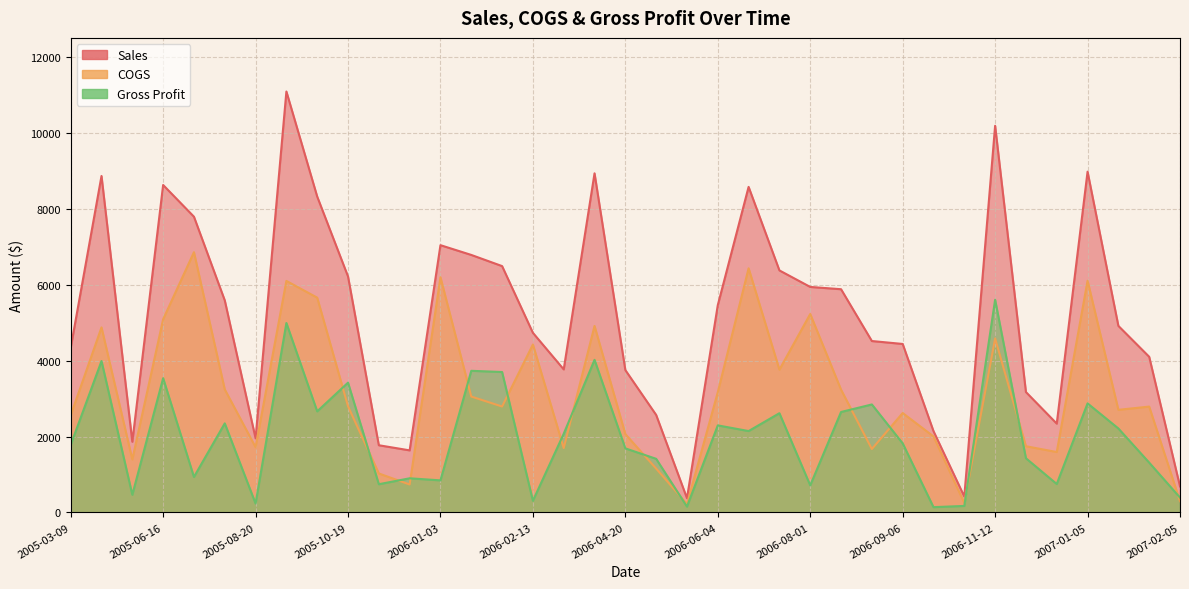

At which category does Gross Profit reach its first local valley?

2005-06-10